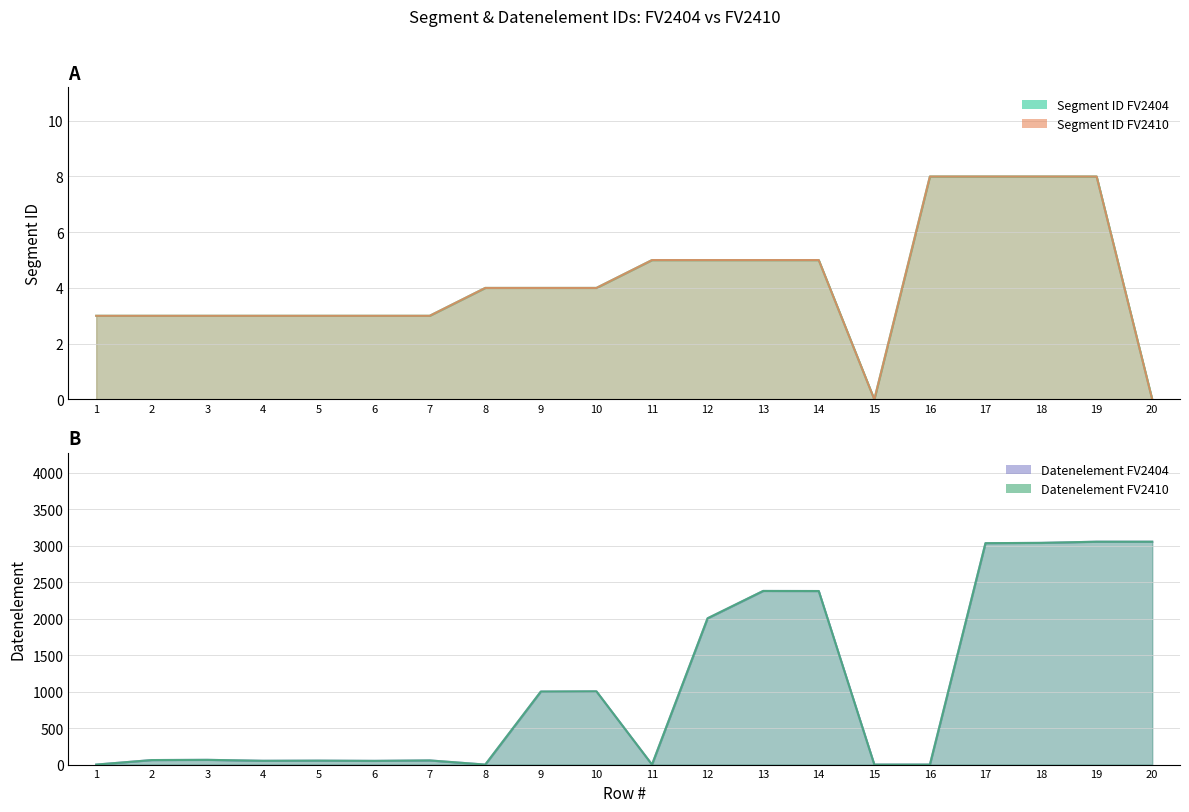

What is the greatest value displayed?

3055